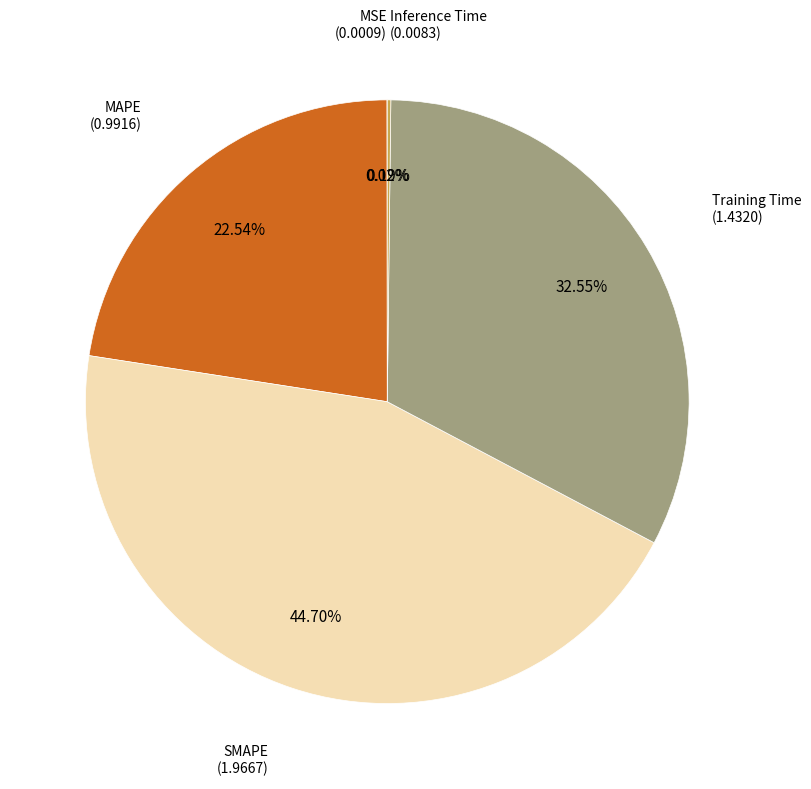

Is there a majority slice in this chart?

No